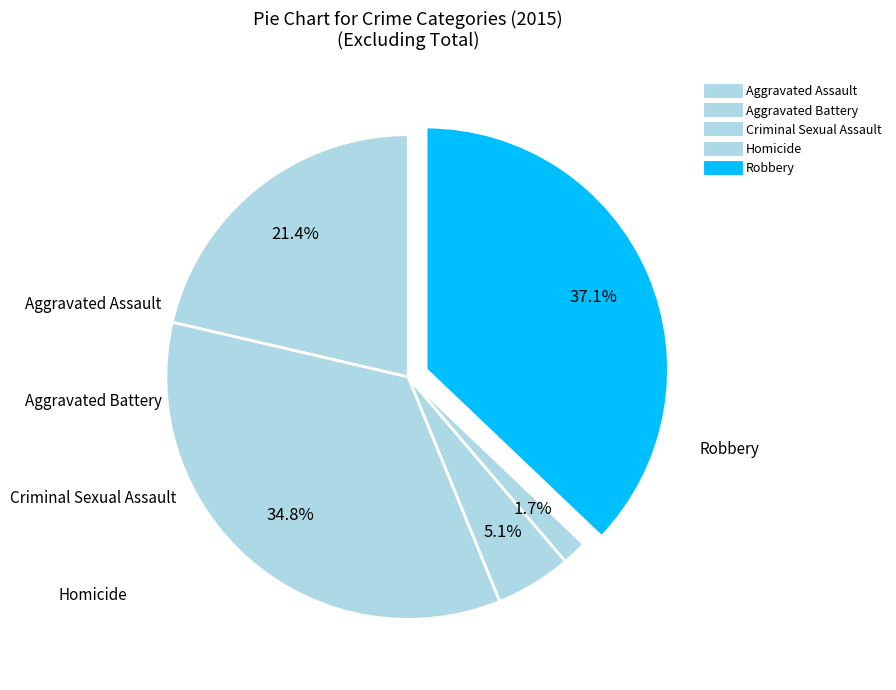

Is there any slice that represents more than half of the pie?

No